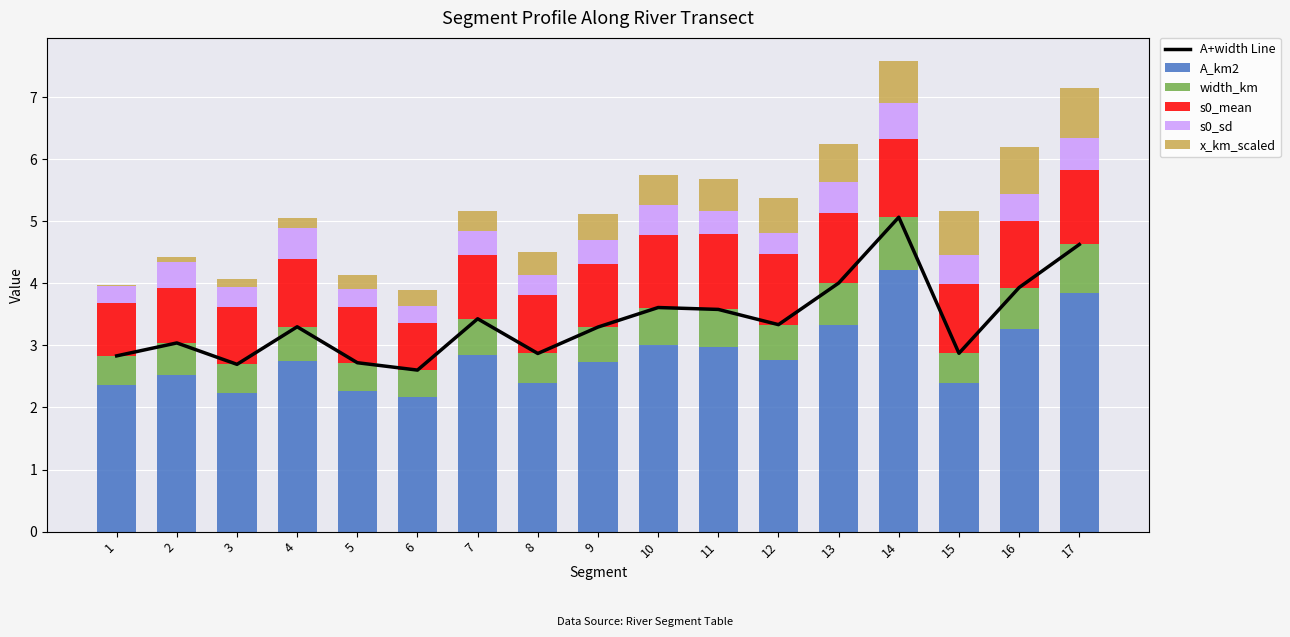

Between 13 and 15, which series saw the biggest shift?

A+width Line